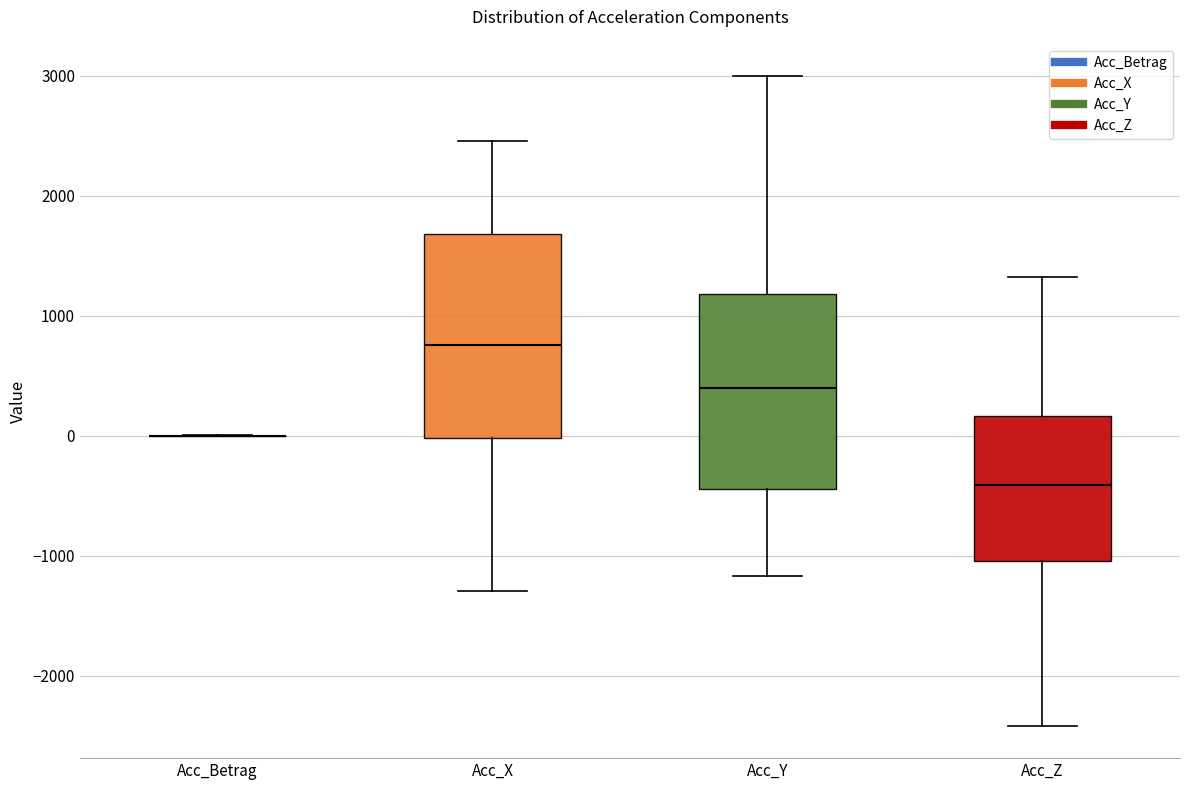

Reading left to right, read every box against the y-axis: the position of its median line, the range the box covers, and the ends of its whiskers. The values are not printed on the chart, so give them approximately, as read against the axis.

Acc_Betrag: box collapsed to a line at 0, whiskers 0 to 0
Acc_X: median 800, box 0 to 1700, whiskers -1300 to 2500
Acc_Y: median 400, box -400 to 1200, whiskers -1200 to 3000
Acc_Z: median -400, box -1000 to 200, whiskers -2400 to 1300